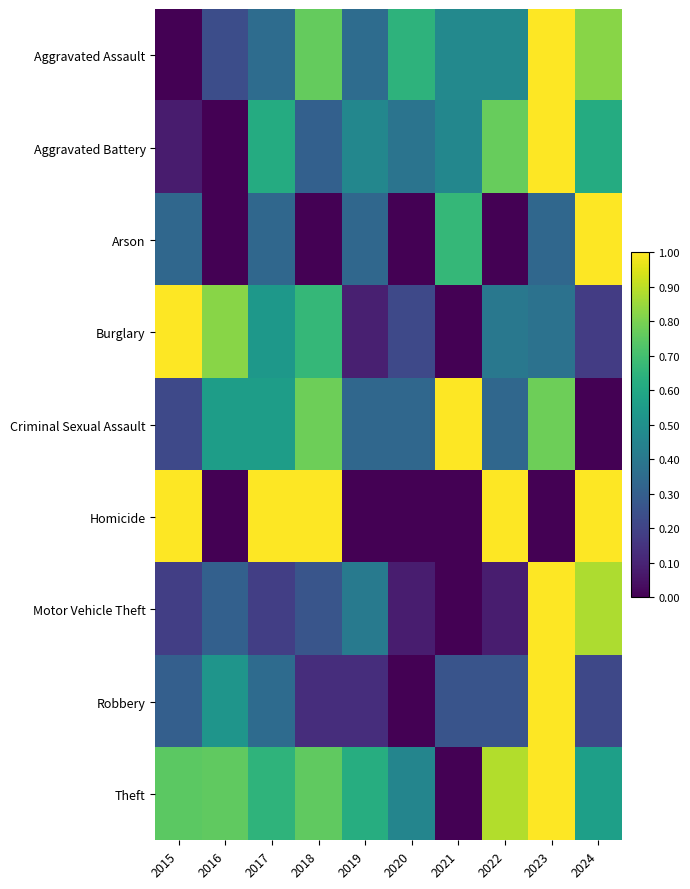

Between 2021 and 2017, which is larger?

2021